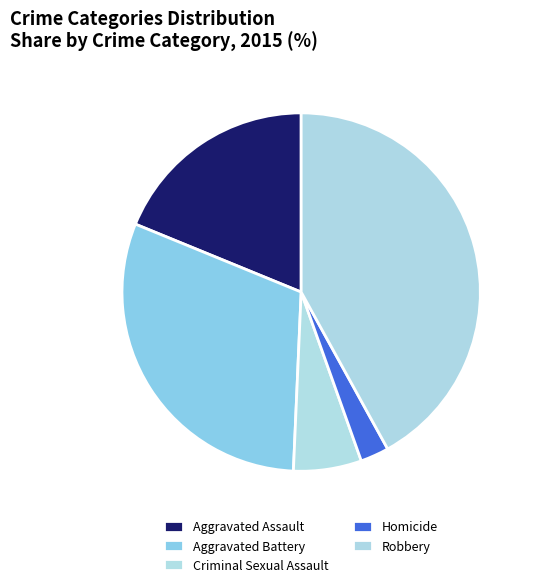

Approximately how many times larger is the value at Aggravated Assault compared to Aggravated Battery?

0.6